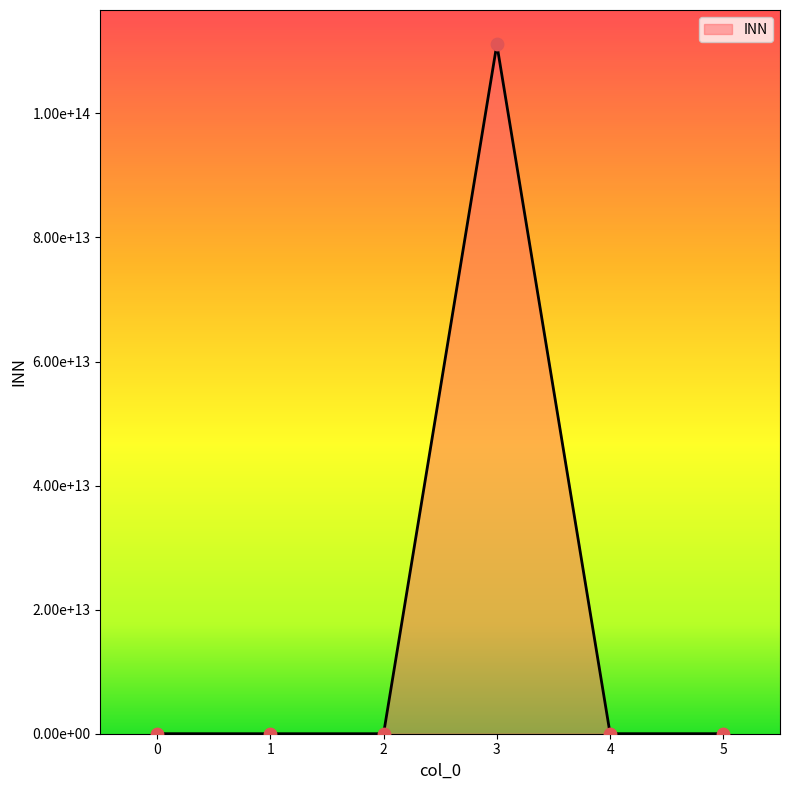

What is the change in value from 0 to 5?

-1004045637